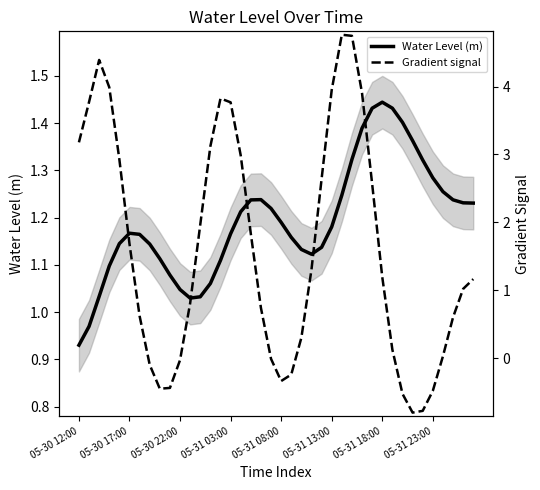

Which category has the lowest value in the Water Level (m) series?

05-30 12:00